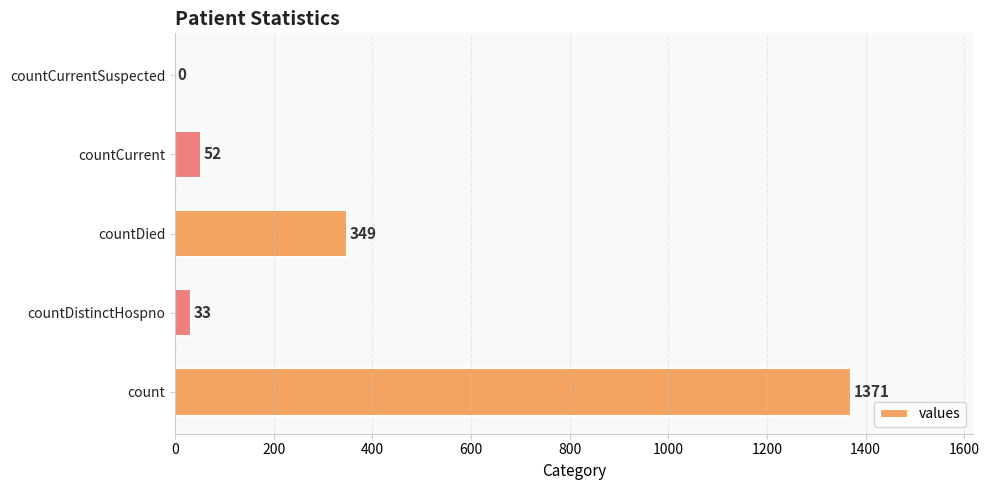

At which label is the value closest to 685?

countDied